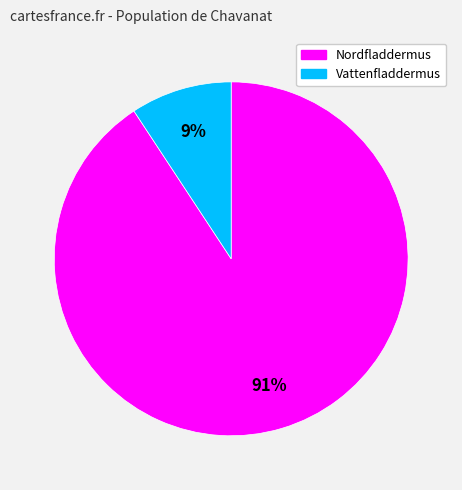

Count the number of slices in the pie.

2